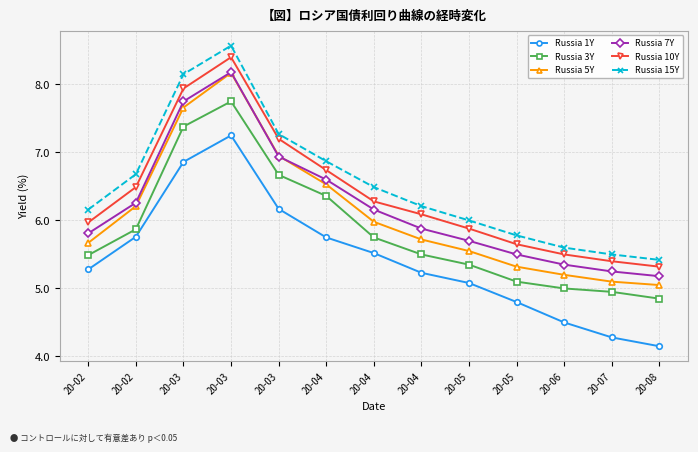

How many data points does each series have?

13